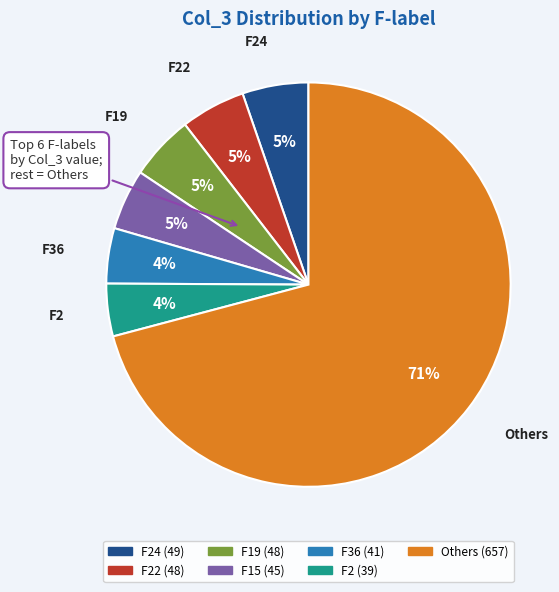

Is there a majority slice in this chart?

Yes